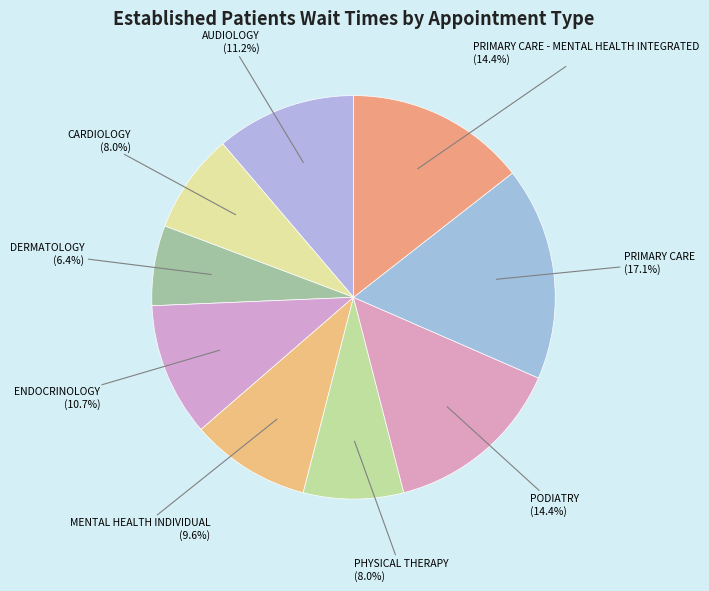

Is AUDIOLOGY the majority of the pie?

No